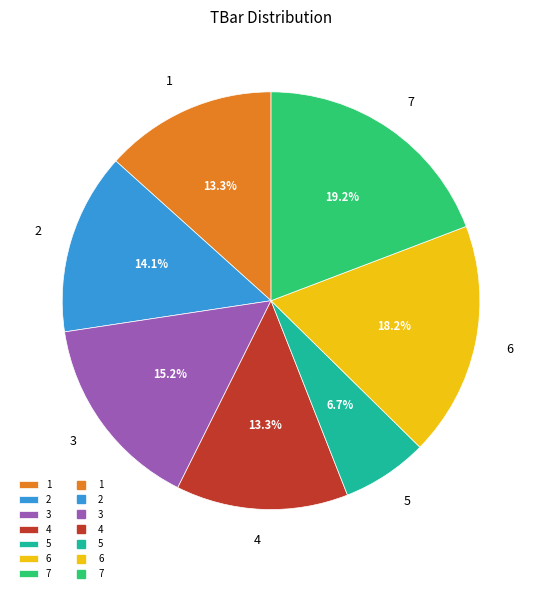

Does 3 represent more than half of the total?

No